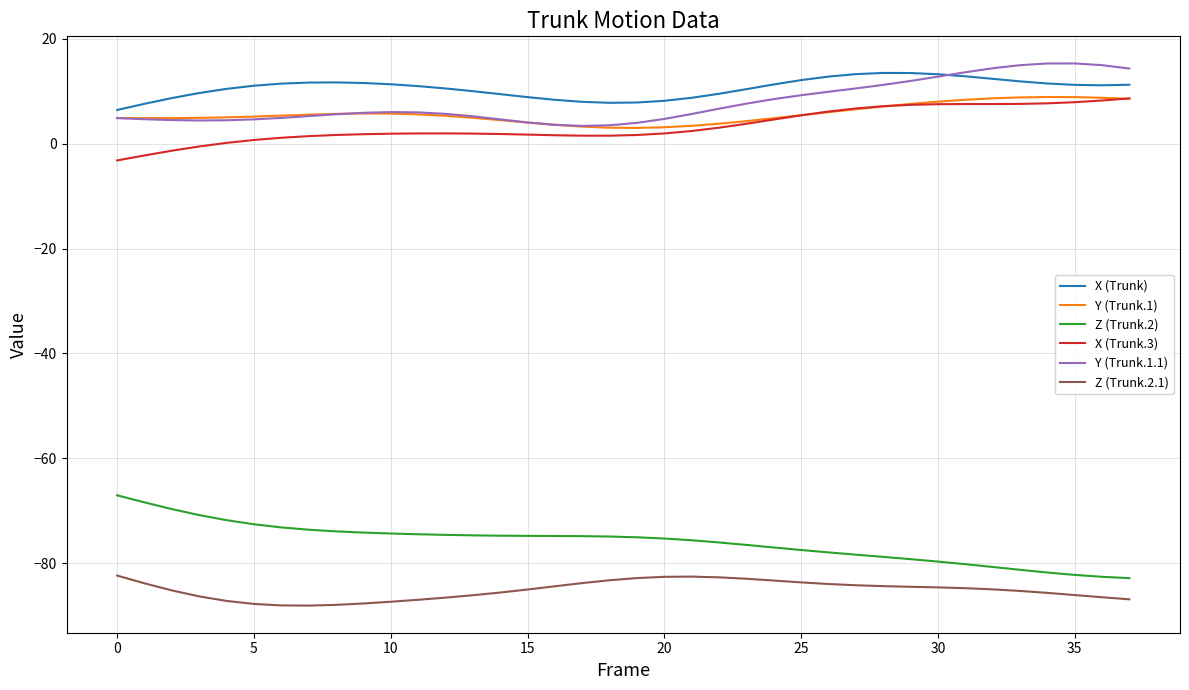

True or false: Y (Trunk.1) and Z (Trunk.2) intersect in this chart.

False